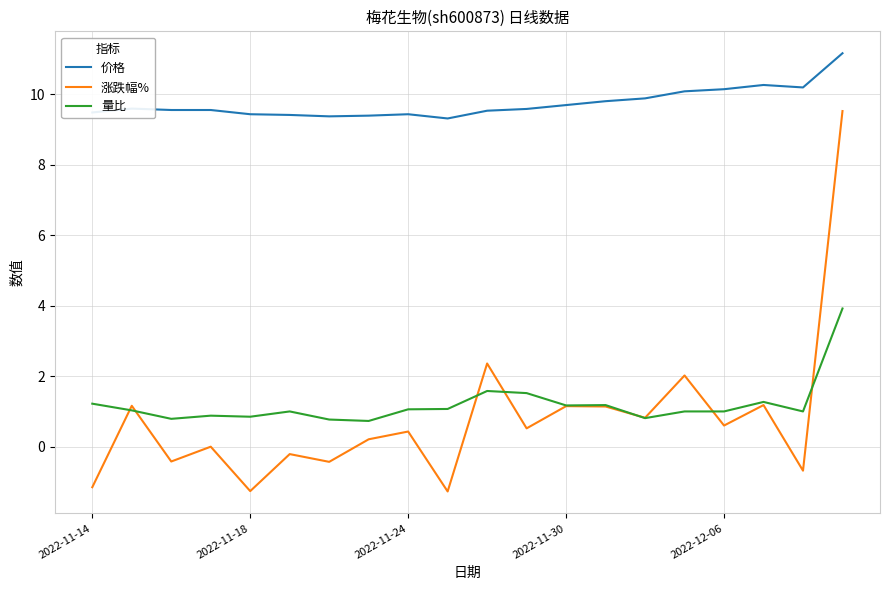

Does the chart have visible grid lines?

Yes